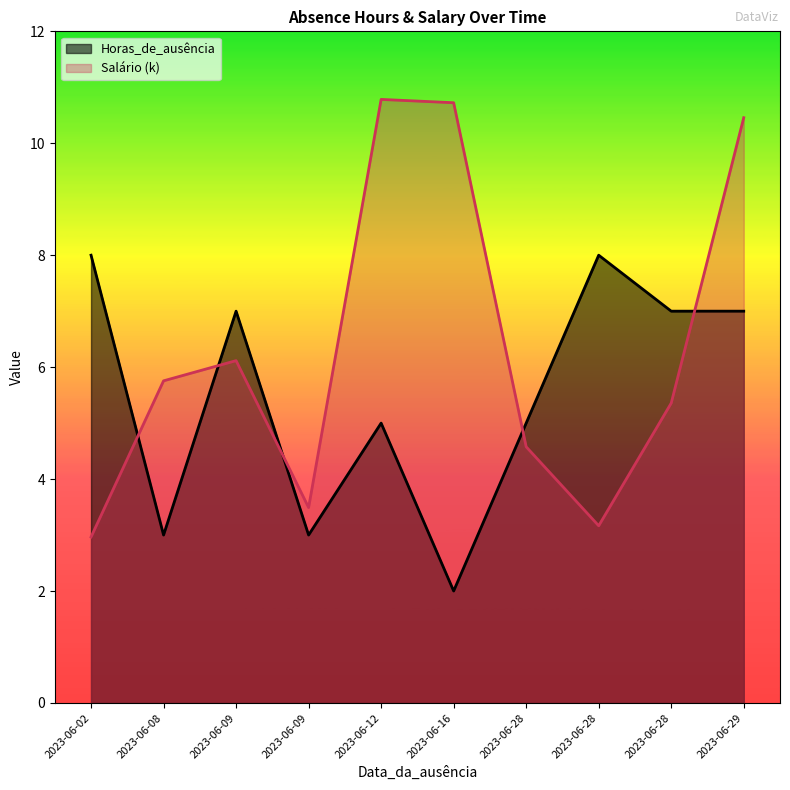

How many times do Salário (k) and Horas_de_ausência cross each other?

5